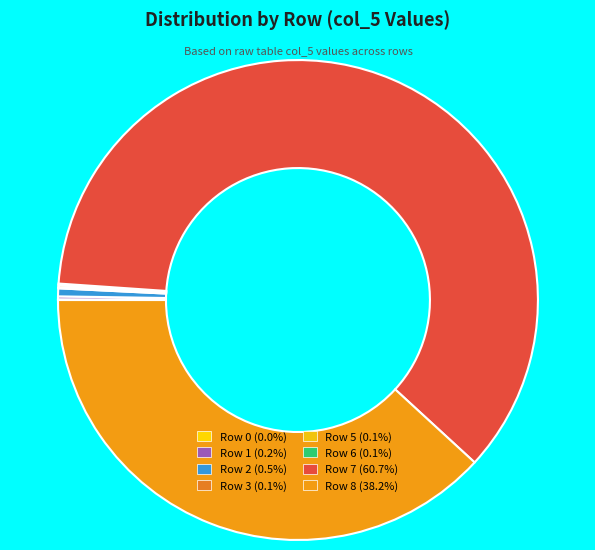

Does any single category account for the majority?

Yes